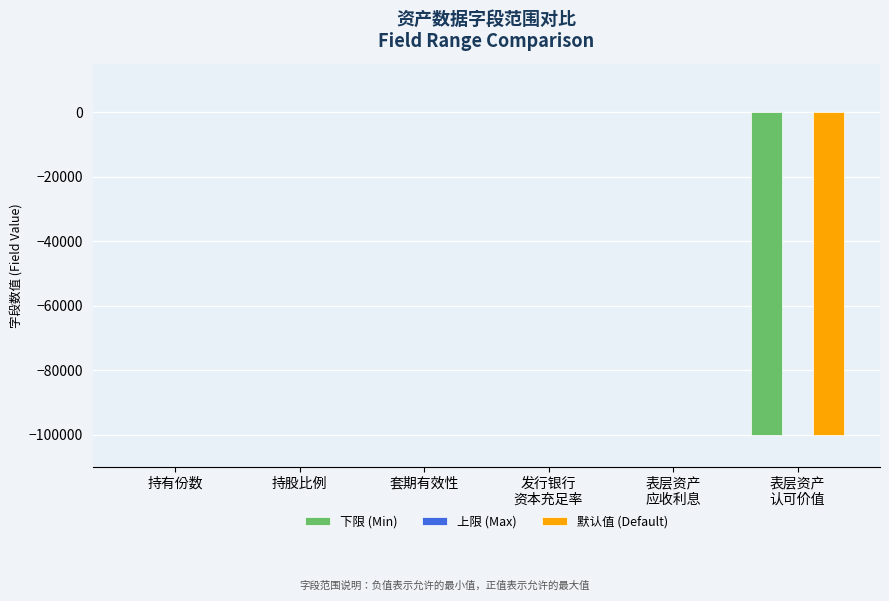

What is the sum of all 下限 (Min) values?

-100002